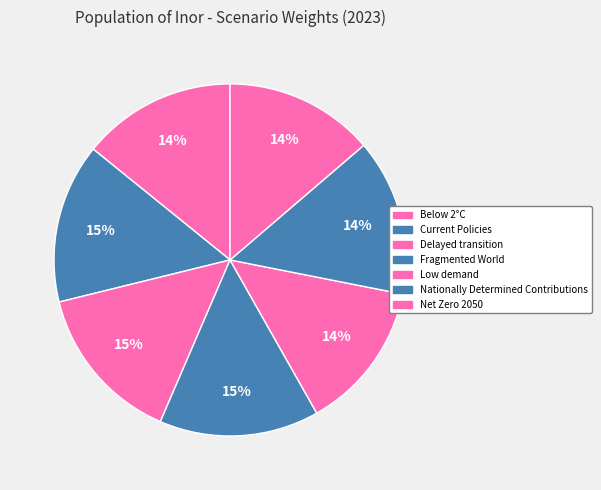

Rank the categories by value from highest to lowest.

Fragmented World, Delayed transition, Current Policies, Nationally Determined Contributions, Below 2°C, Net Zero 2050, Low demand